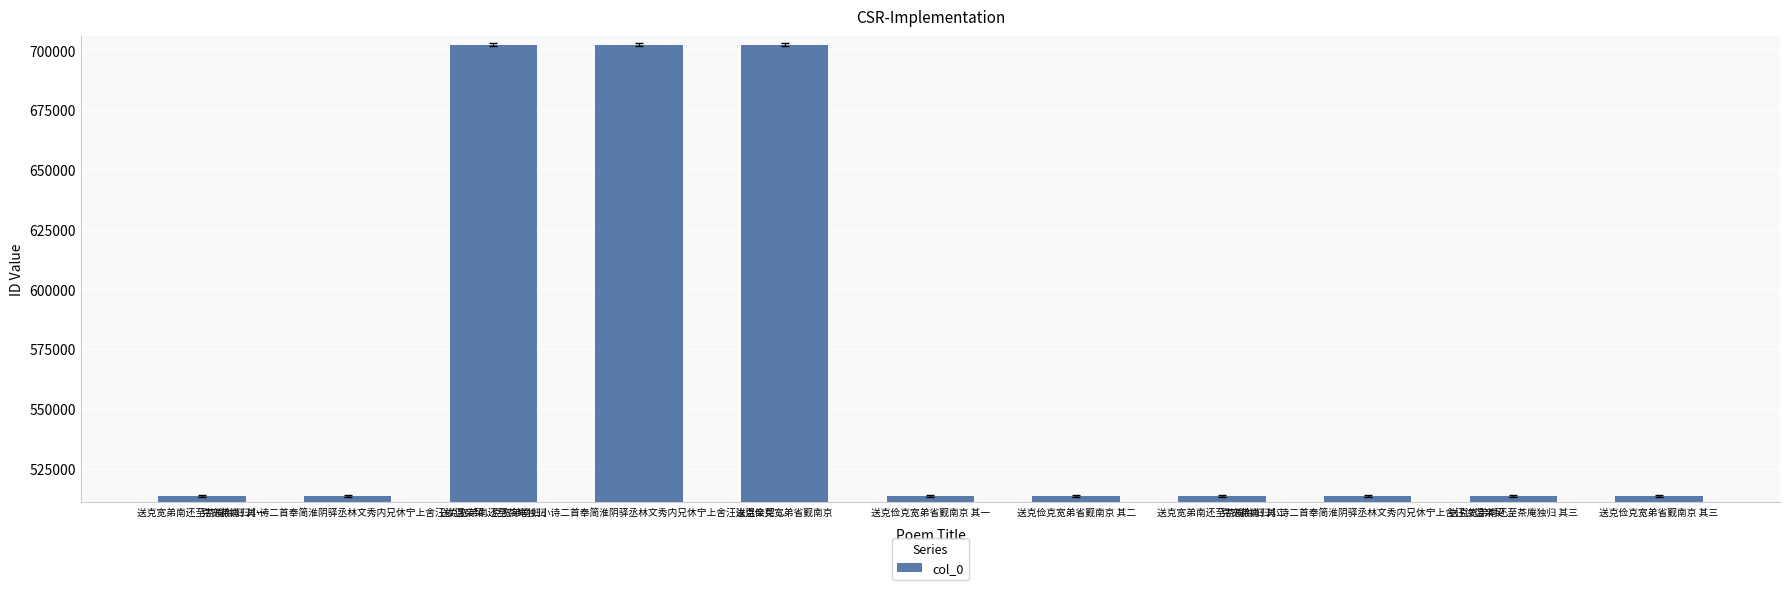

How many values are below 513542?

5